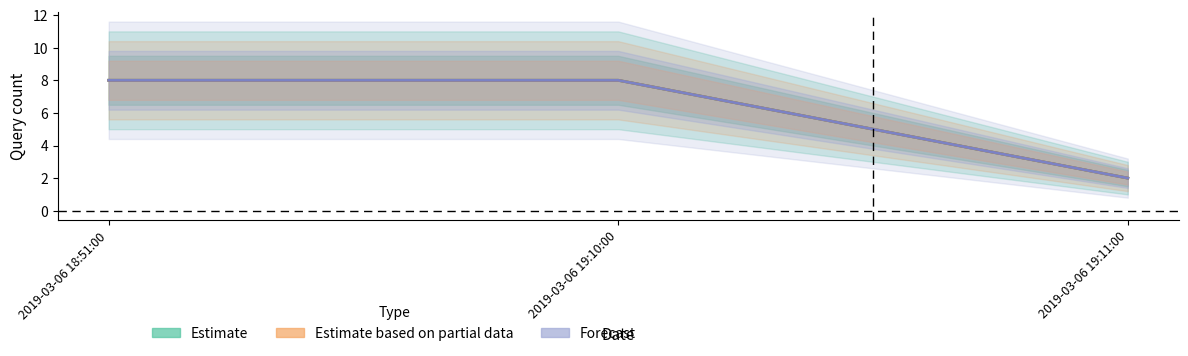

Is this an area chart (filled region under the line)?

No